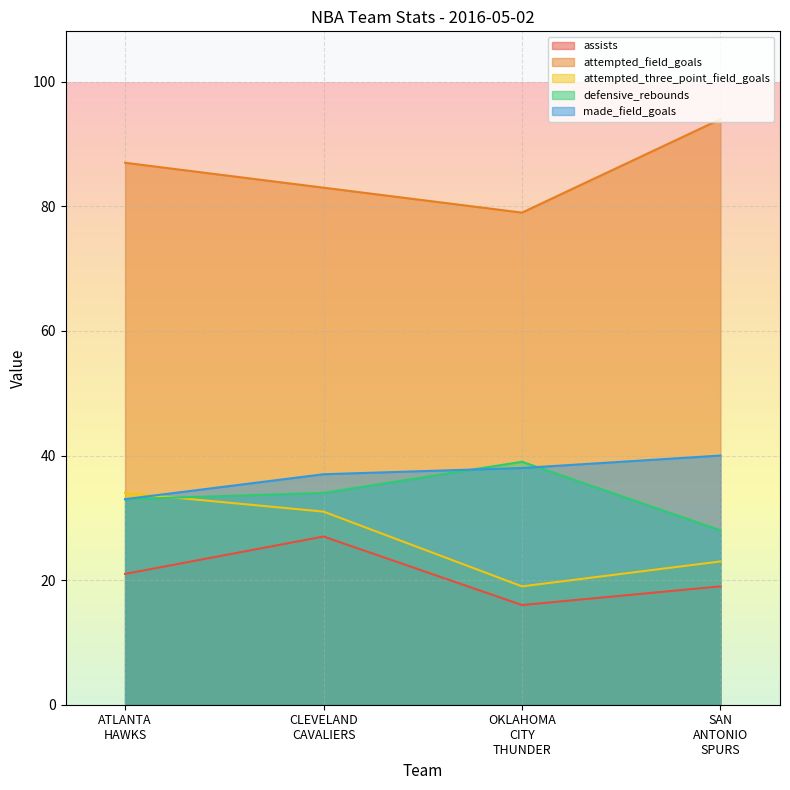

What is the sum of all made_field_goals values?

148